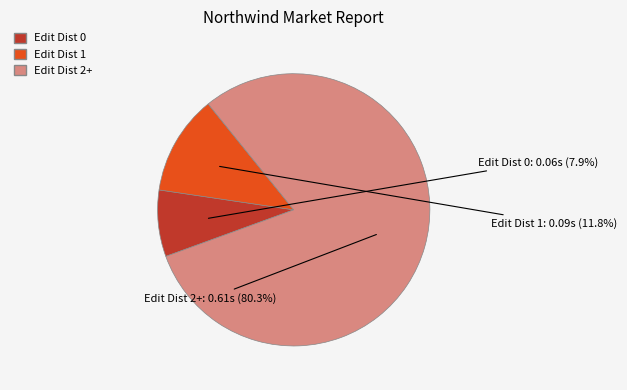

How many slices are in this pie chart?

3